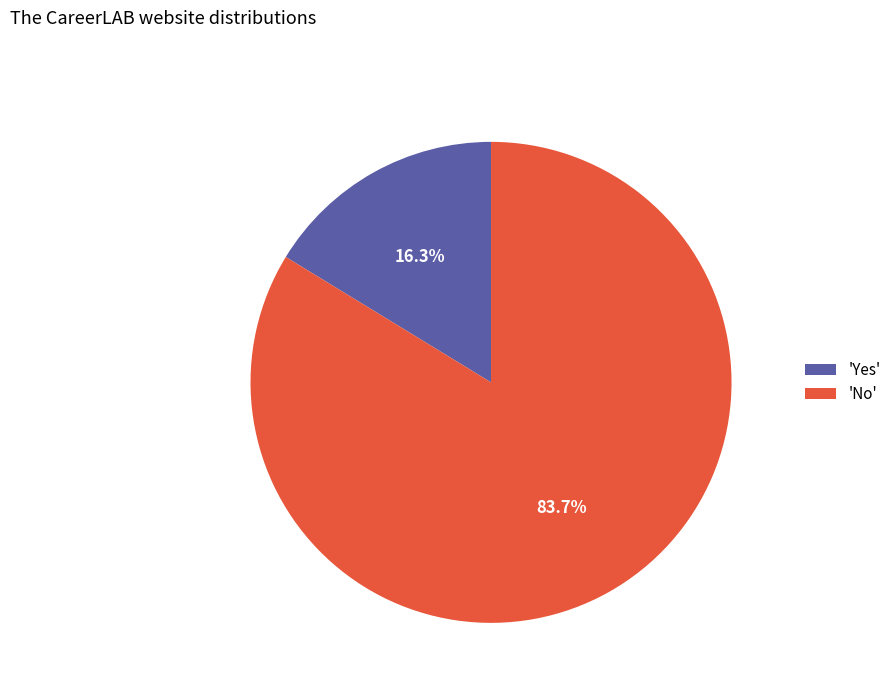

How many segments does this pie chart have?

2